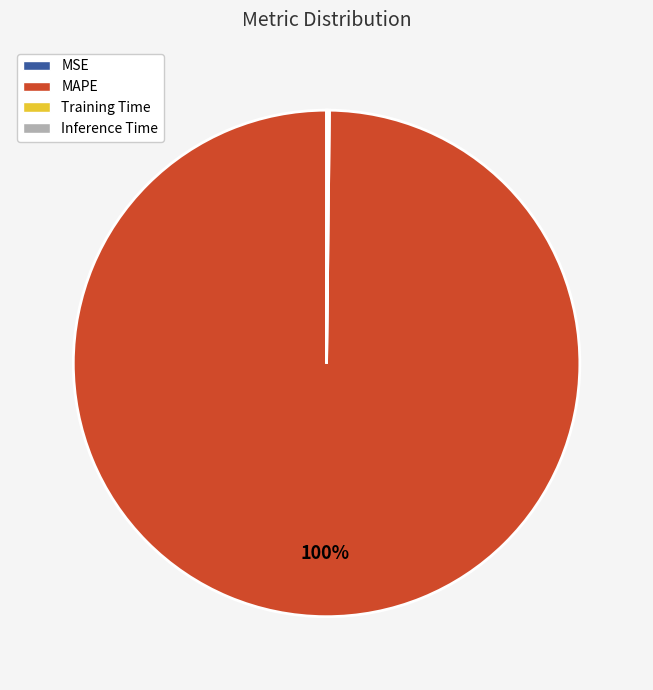

What is the largest slice in the pie chart?

MAPE